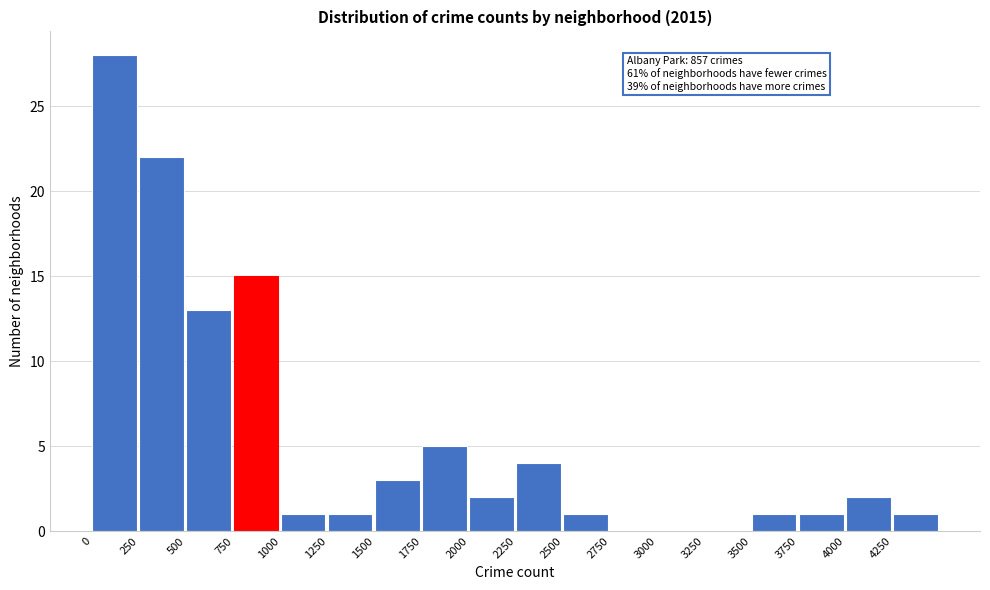

Over which range of the x-axis is the bar tallest?

0 to 250